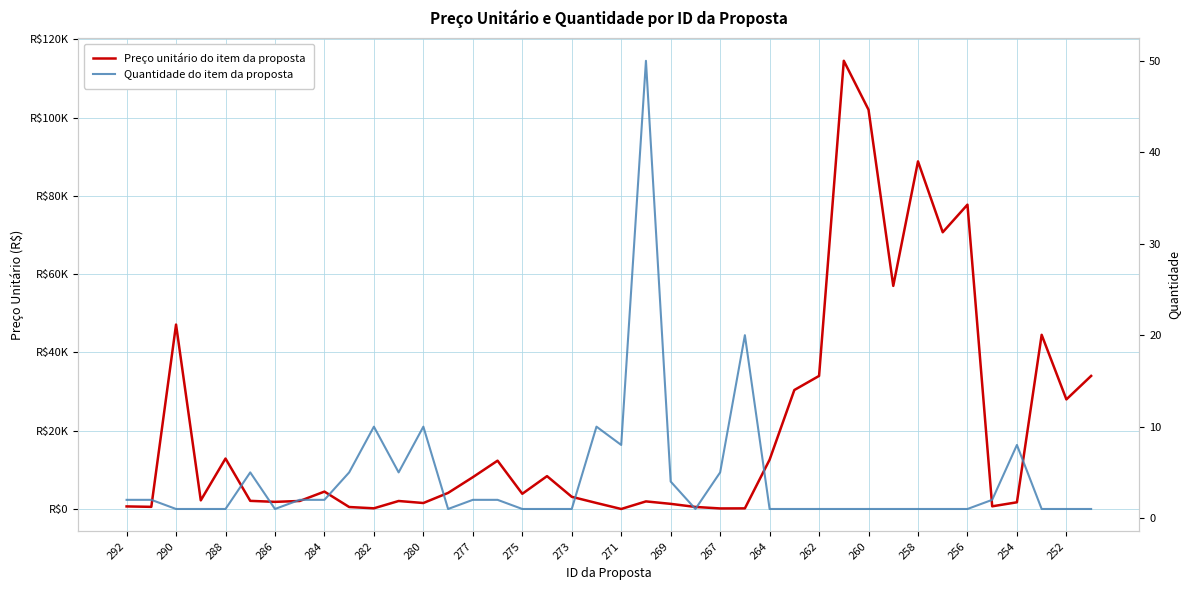

Reading left to right, what are all the values shown in this chart?

Preço unitário do item da proposta: 663	557	47120	2210	12890	2085	1830	2050	4450	512	180	2050	1533	4117	8130	12350	3890	8400	3120	1540	9	1947	1320	530	148	165	12600	30400	34000	114500	102000	57000	88800	70700	77750	690	1720	44500	28000	34000
Quantidade do item da proposta: 2	2	1	1	1	5	1	2	2	5	10	5	10	1	2	2	1	1	1	10	8	50	4	1	5	20	1	1	1	1	1	1	1	1	1	2	8	1	1	1